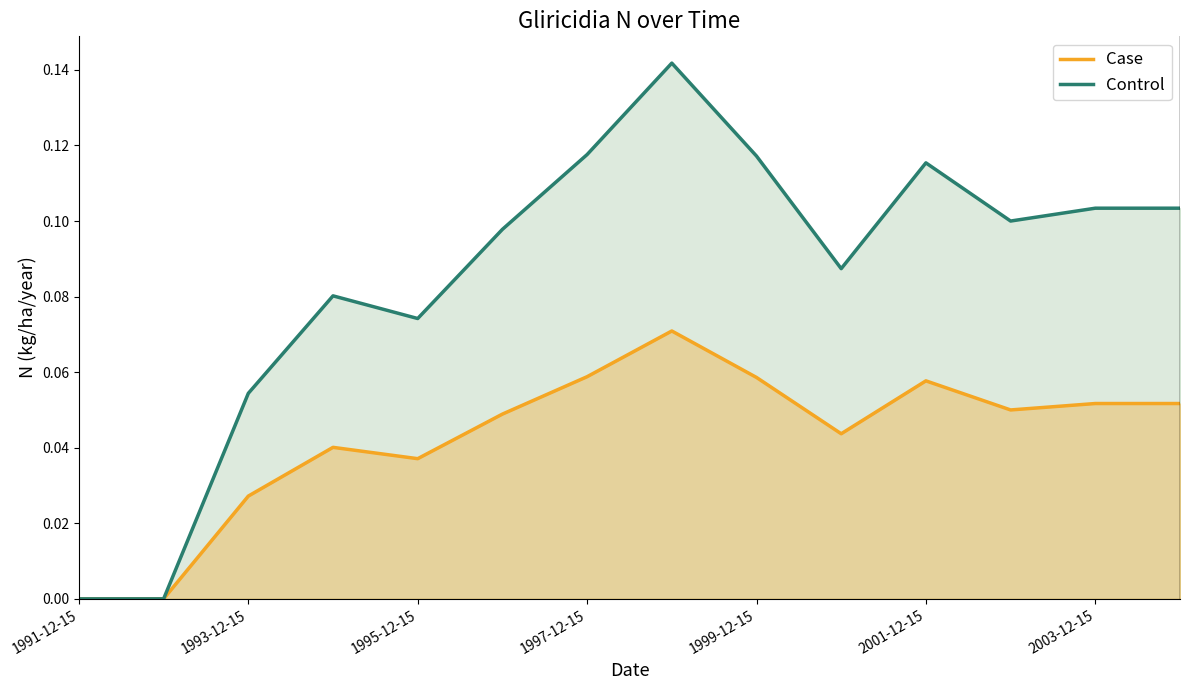

Count the number of data series in this chart.

2